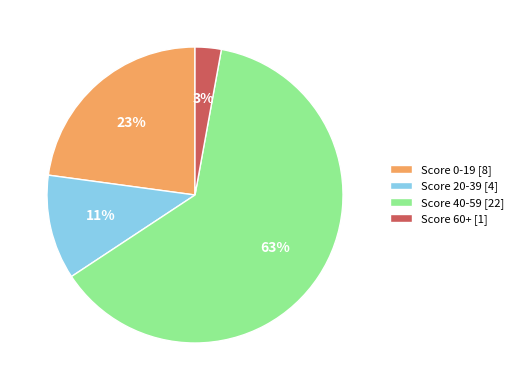

Rank the categories by value from highest to lowest.

Score 40-59 [22], Score 0-19 [8], Score 20-39 [4], Score 60+ [1]